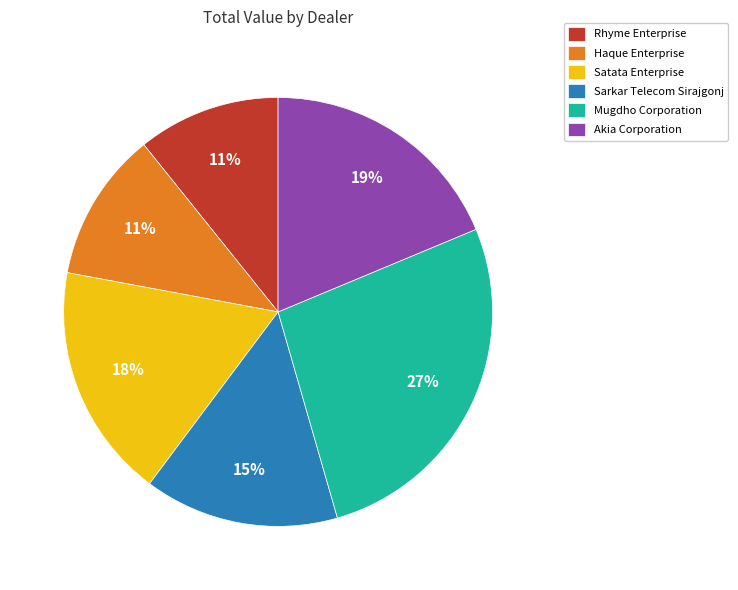

How many segments does this pie chart have?

6